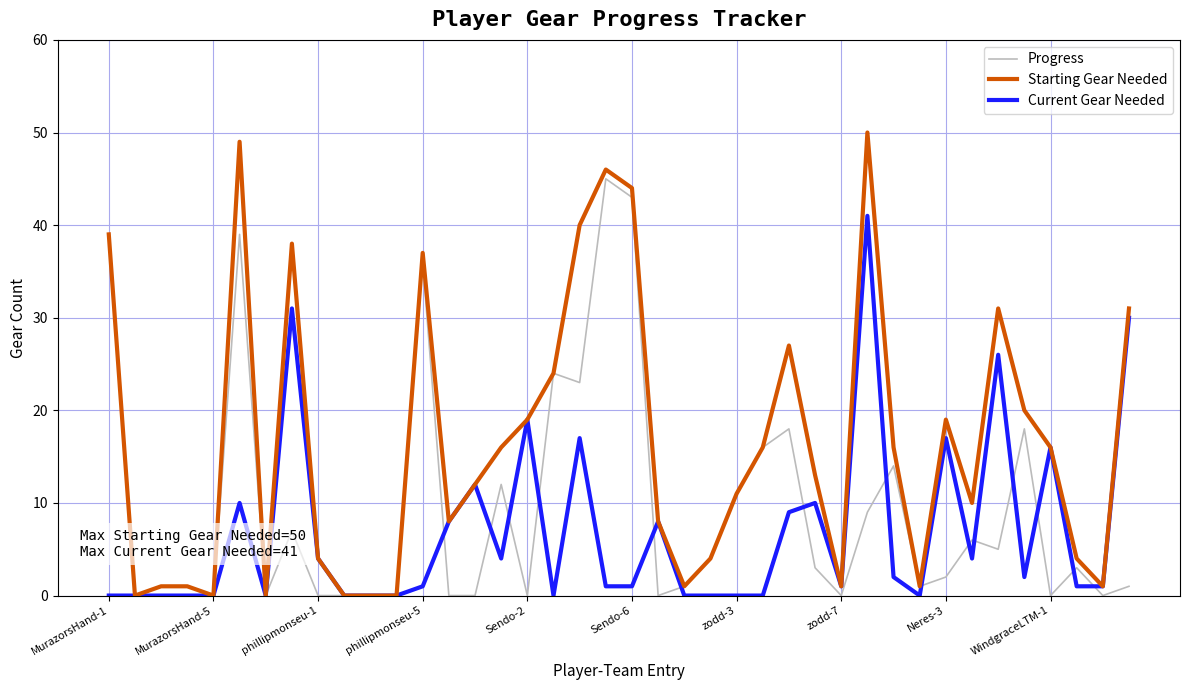

What is the sum of all Progress values?

382